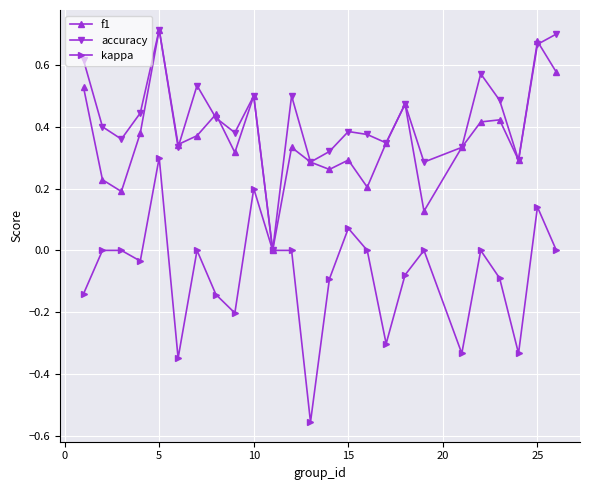

Which series has the largest range (max minus min)?

kappa